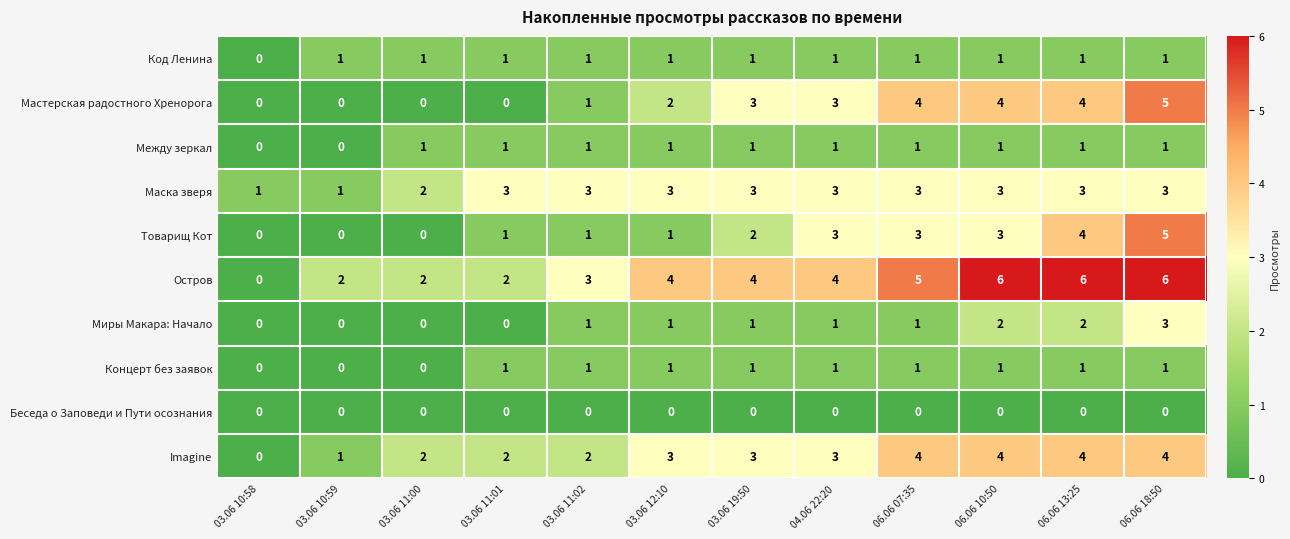

At which label is Код Ленина closest to 0?

03.06 10:58